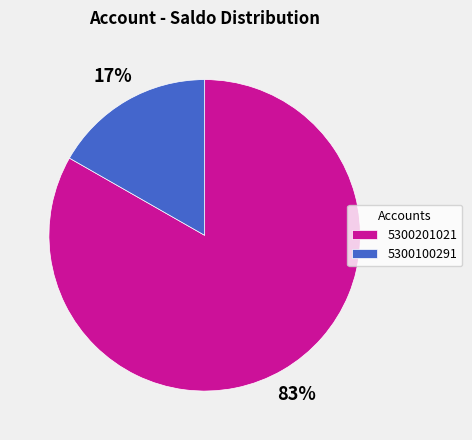

To the nearest percent, what is the combined percentage of 5300201021 and 5300100291?

100%